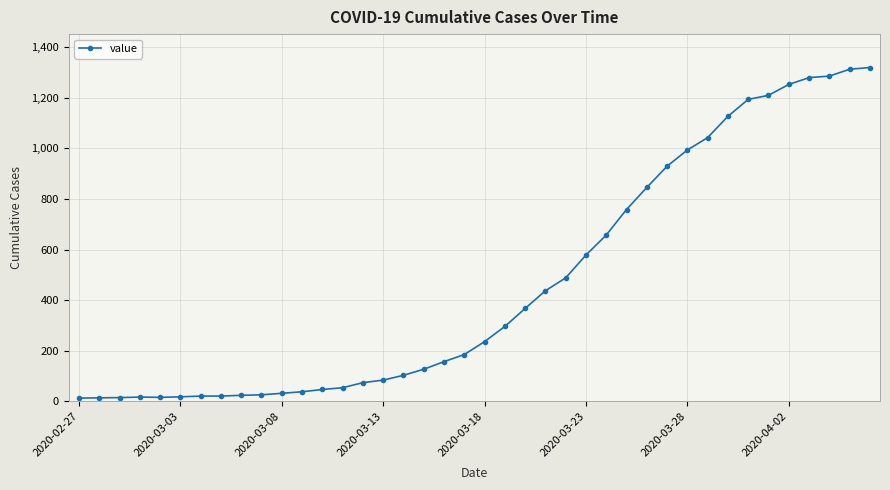

What is the difference between the maximum and minimum values?

1306